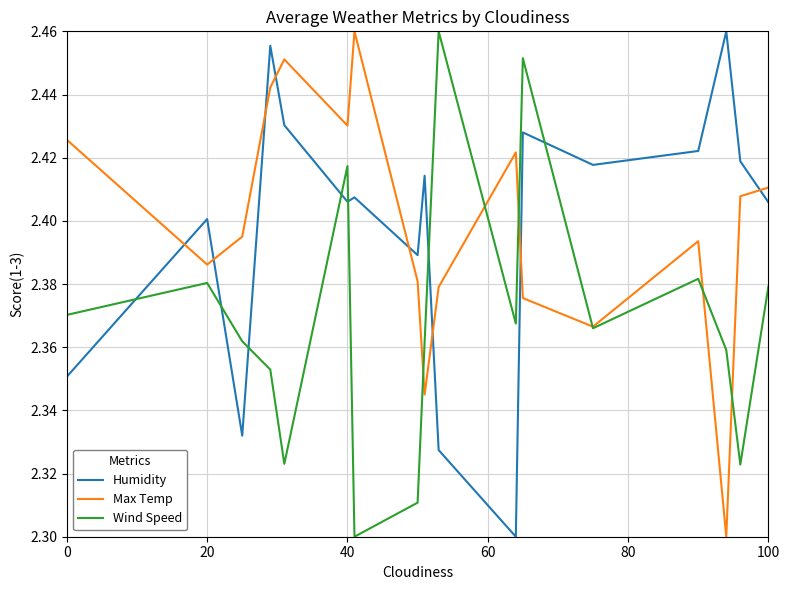

How many interior local valleys does the Wind Speed series have?

5